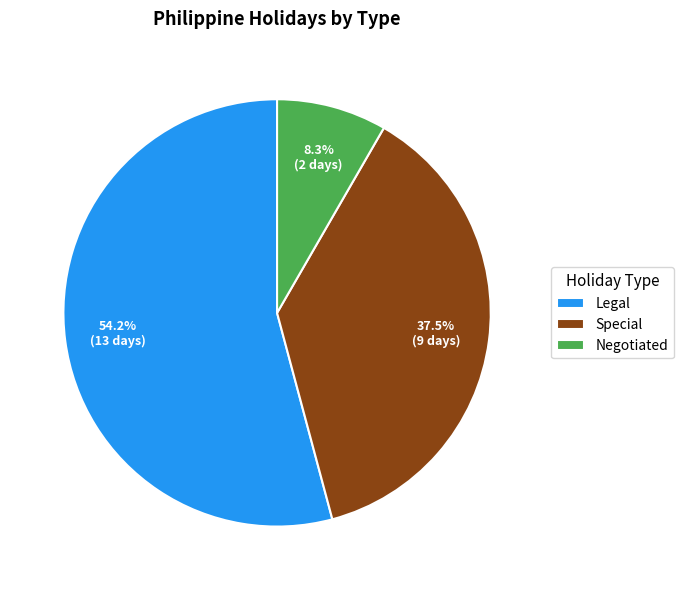

To the nearest percent, what is the combined percentage of Negotiated and Special?

46%